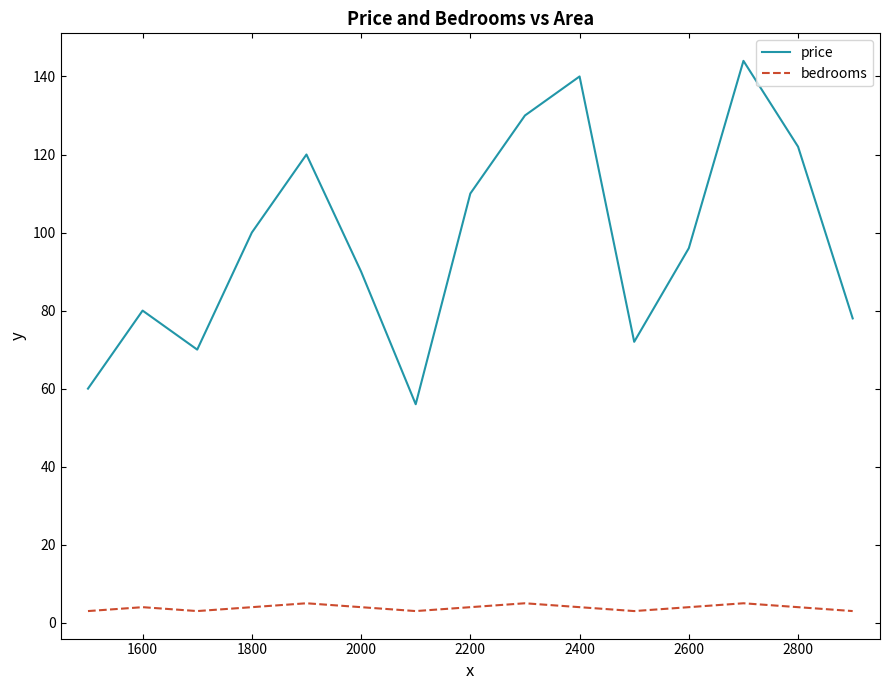

Rank the series by their maximum value, from highest to lowest.

price, bedrooms